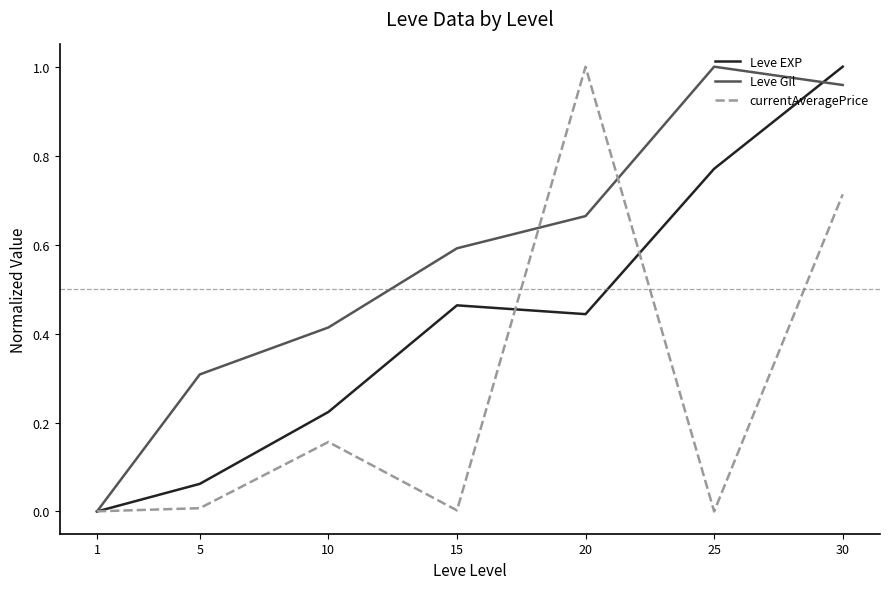

List the series in order of their overall mean, lowest first.

currentAveragePrice, Leve EXP, Leve Gil